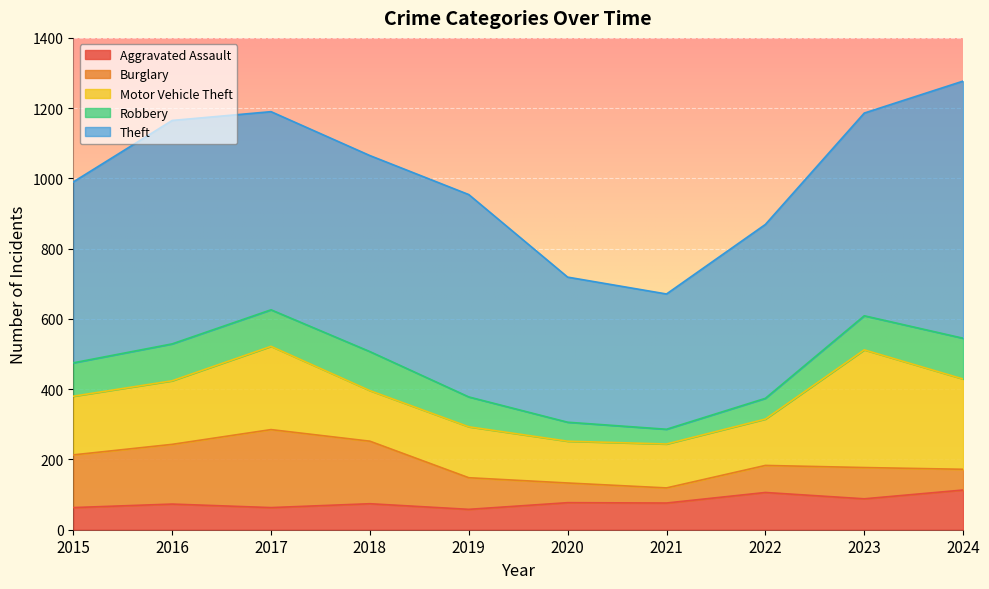

At which label does Motor Vehicle Theft reach its peak?

2023